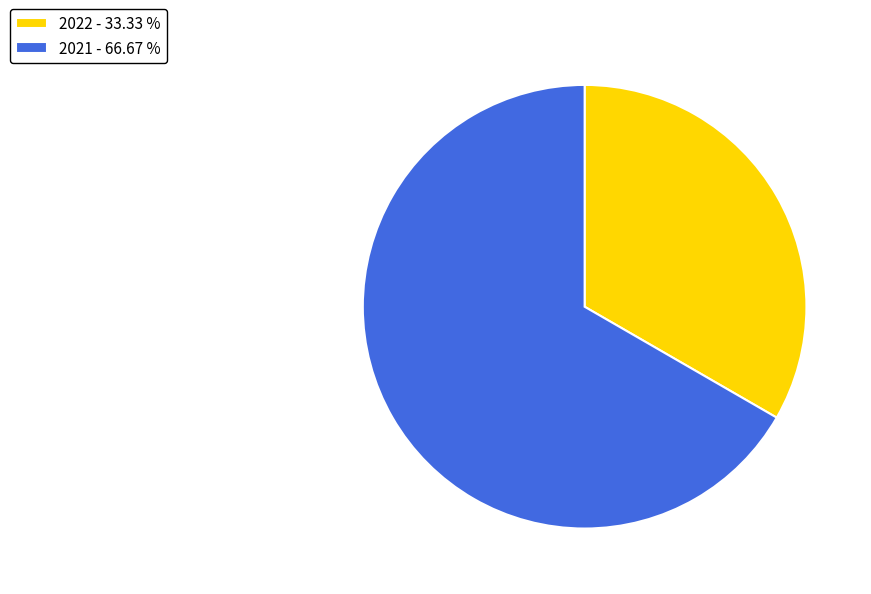

Is there a majority slice in this chart?

Yes